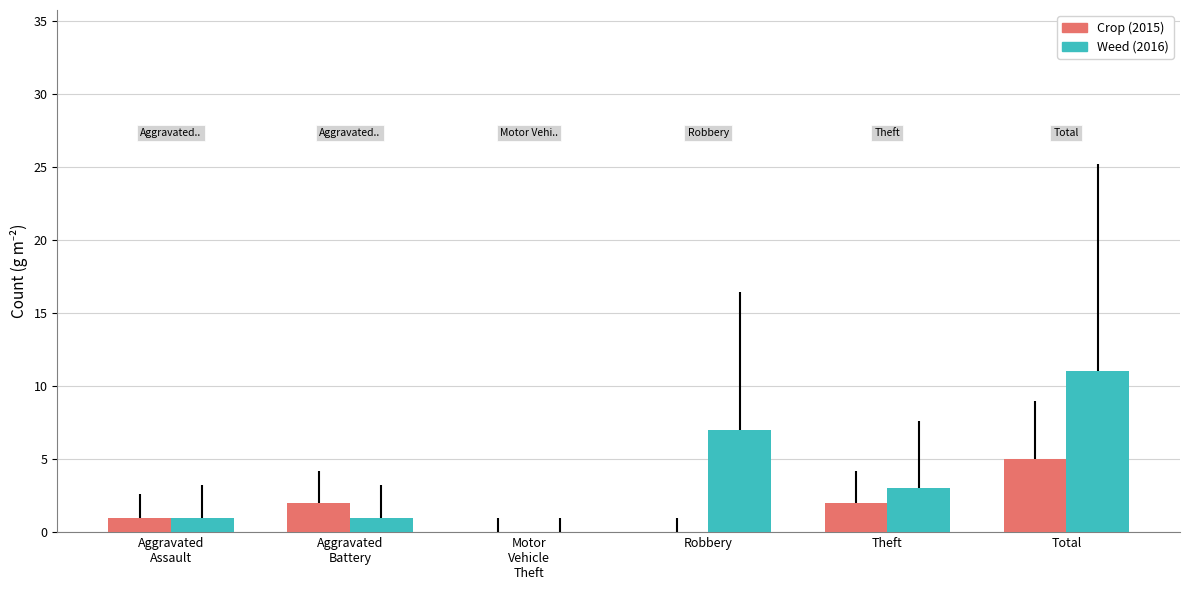

What is the maximum value shown in the chart?

11